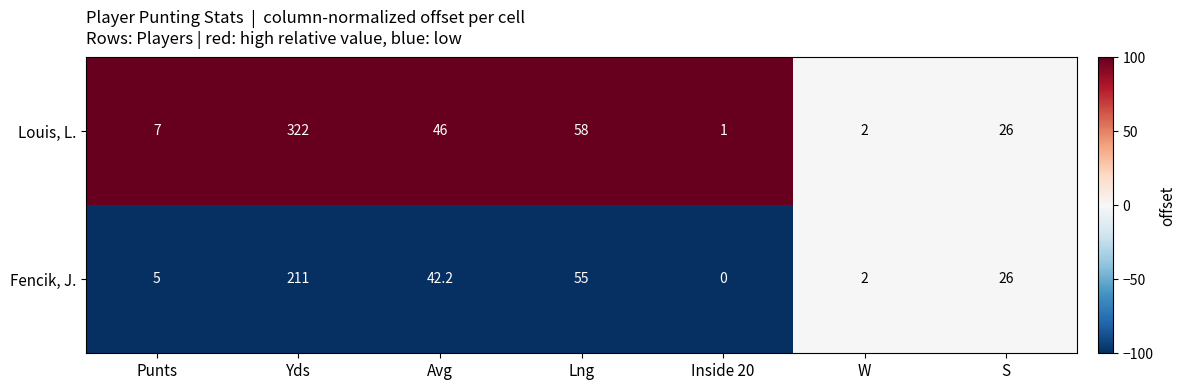

Reading left to right, list all the values displayed in this chart.

Louis, L.: 7.0	322.0	46.0	58.0	1.0	2.0	26.0
Fencik, J.: 5.0	211.0	42.2	55.0	0.0	2.0	26.0